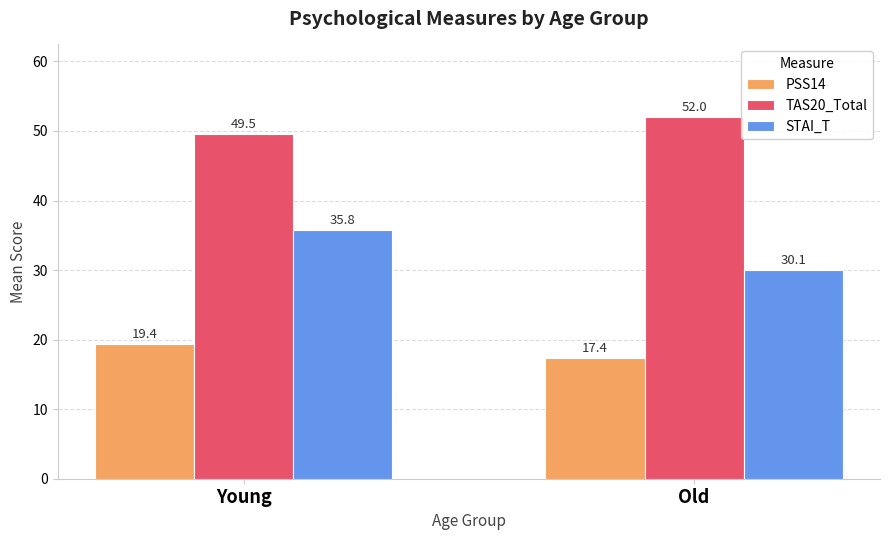

At how many categories does at least one series exceed 41?

2